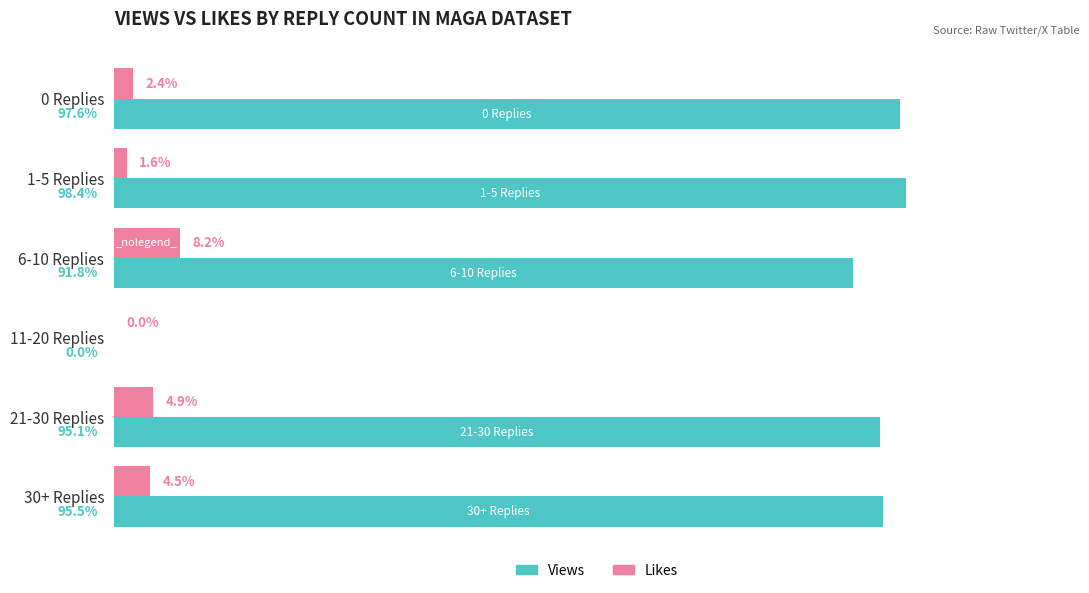

Which category has the highest value across all series?

1-5 Replies